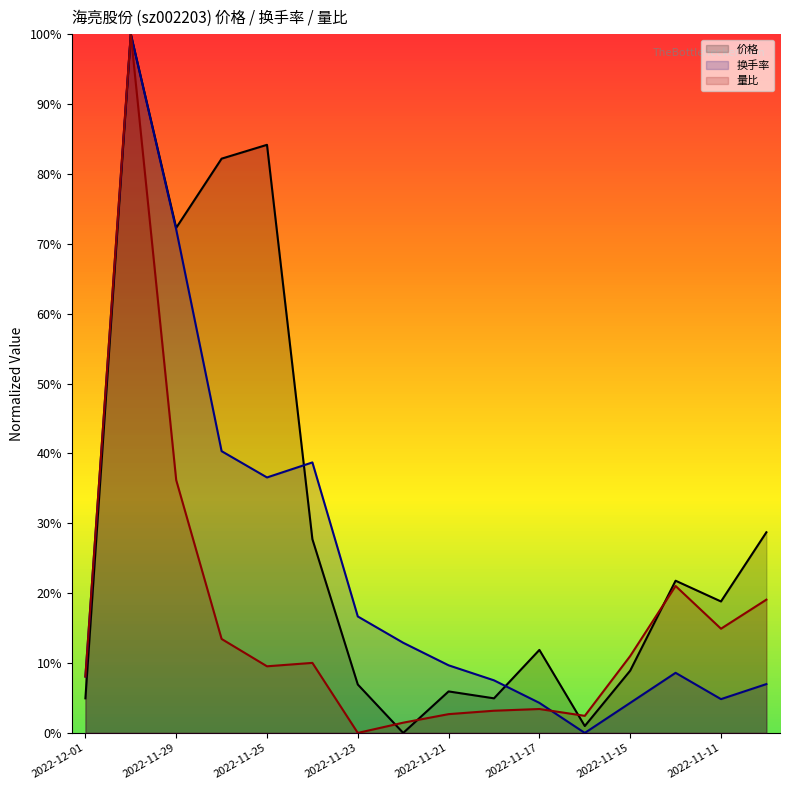

What are all the series names shown in the legend?

价格, 换手率, 量比